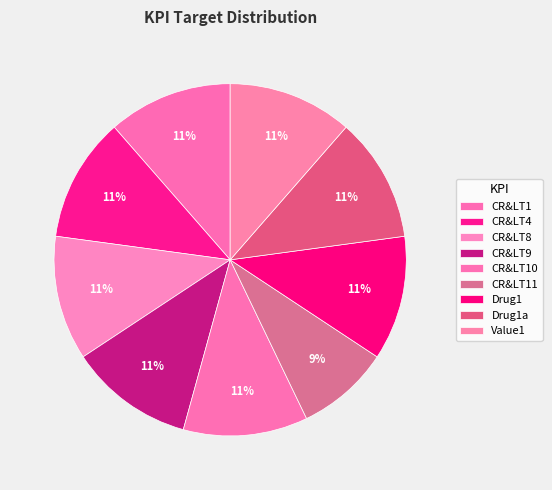

Between CR&LT8 and CR&LT9, which is larger?

CR&LT8